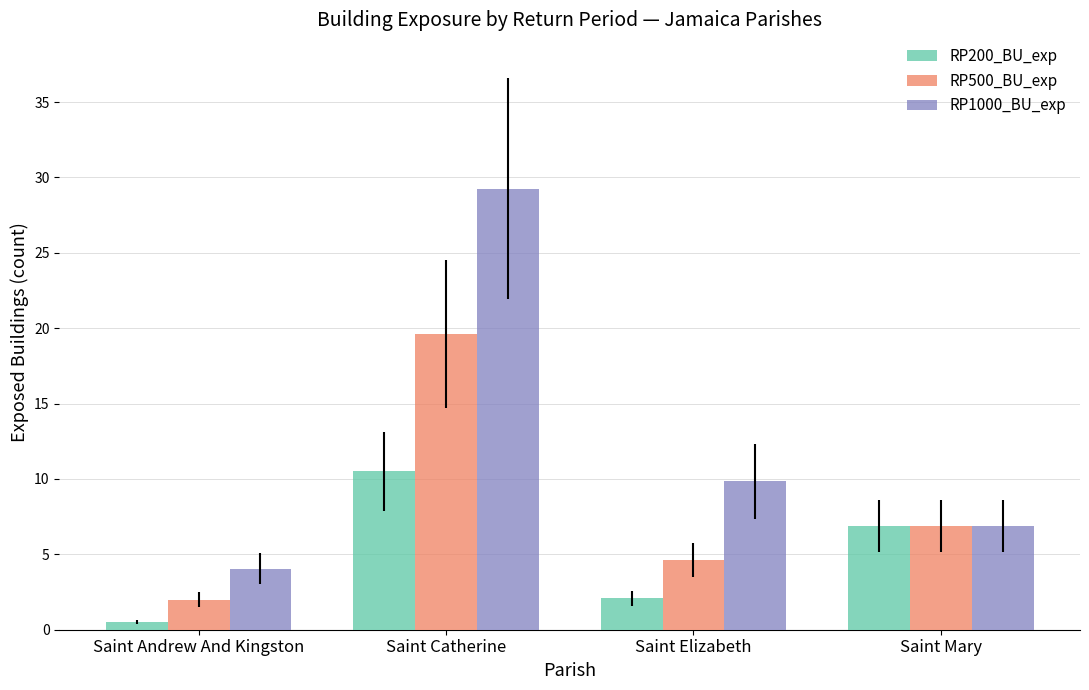

Where does the RP200_BU_exp series first go above 6?

Saint Catherine